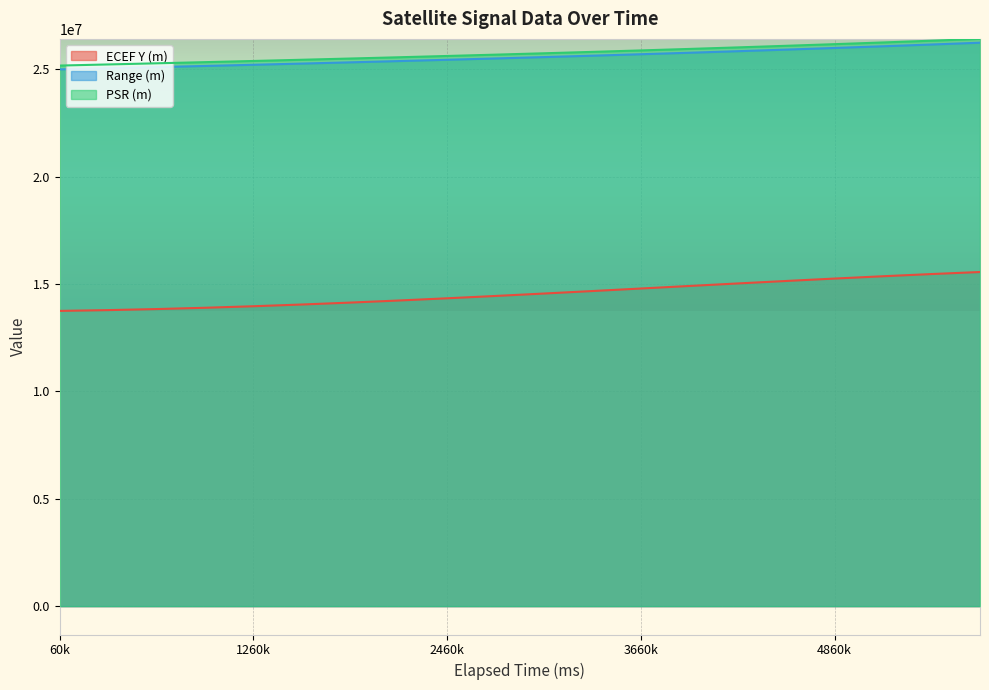

At 3060000, list the series in order from largest to smallest.

PSR (m), Range (m), ECEF Y (m)